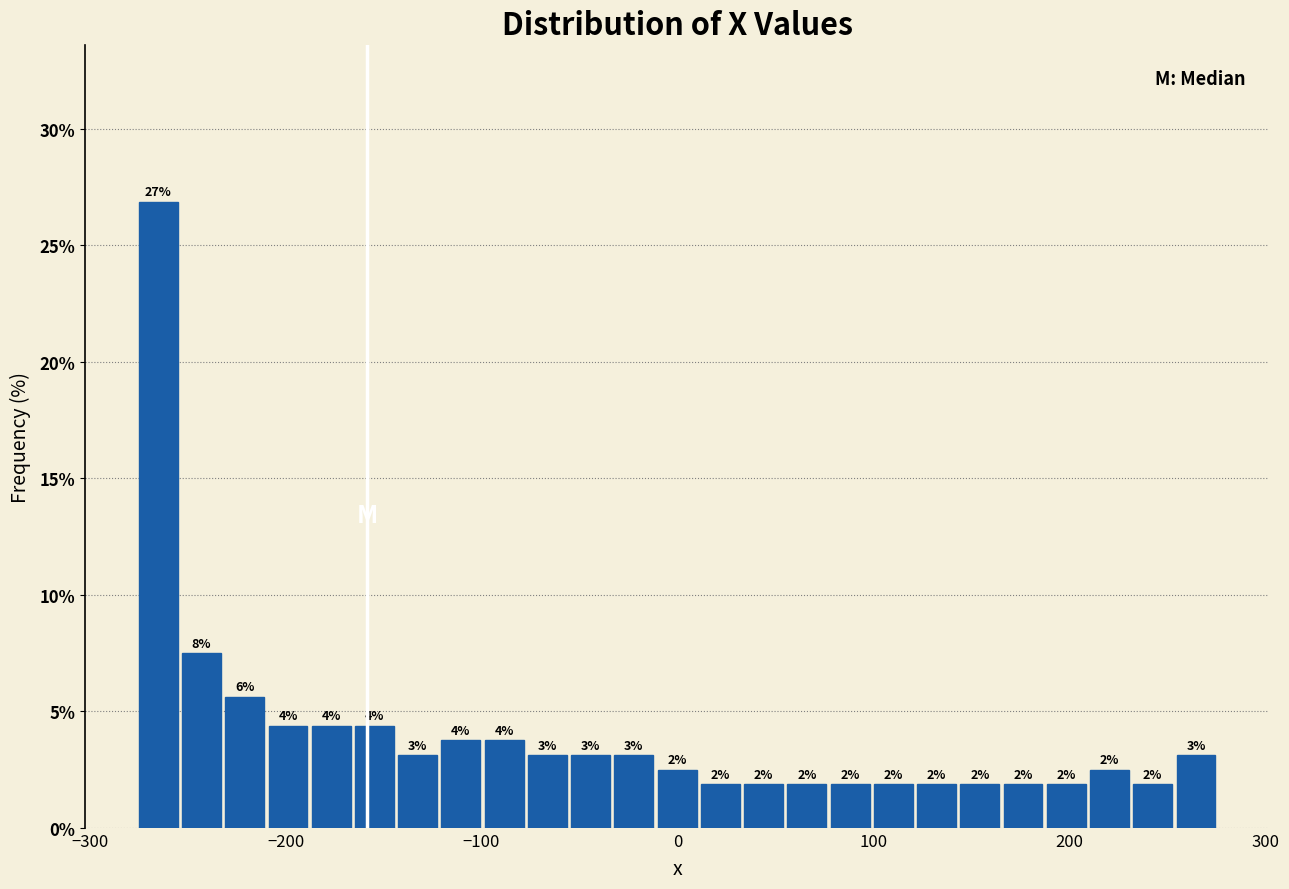

Around what value on the x-axis is the tallest bar? Give the approximate position of its centre, as read against the axis.

-260